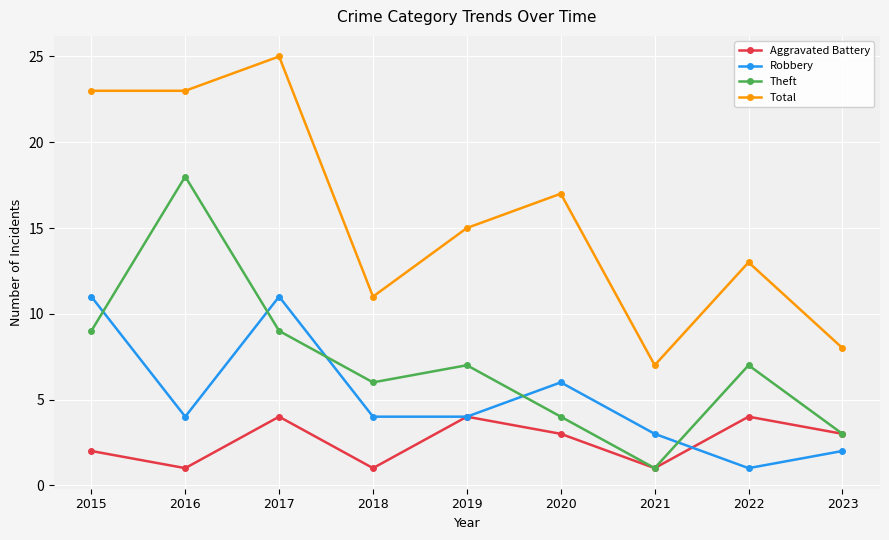

What are all the series names shown in the legend?

Aggravated Battery, Robbery, Theft, Total